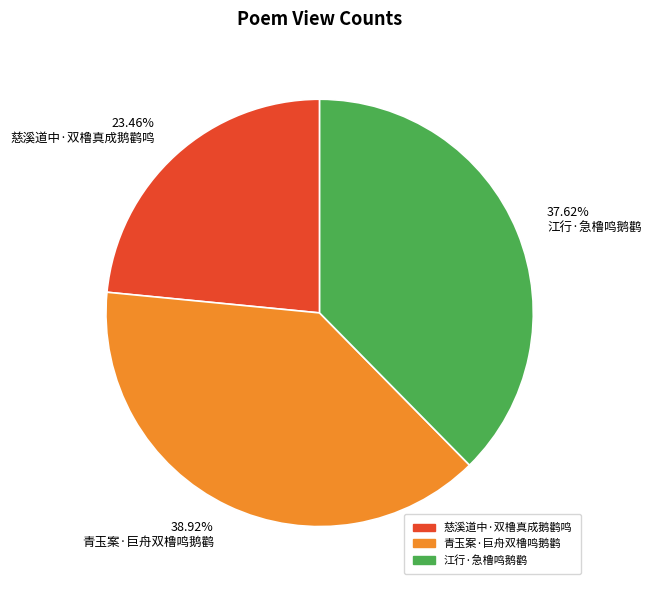

Is it true that 江行·急橹鸣鹅鹳 is 25% of the pie?

False